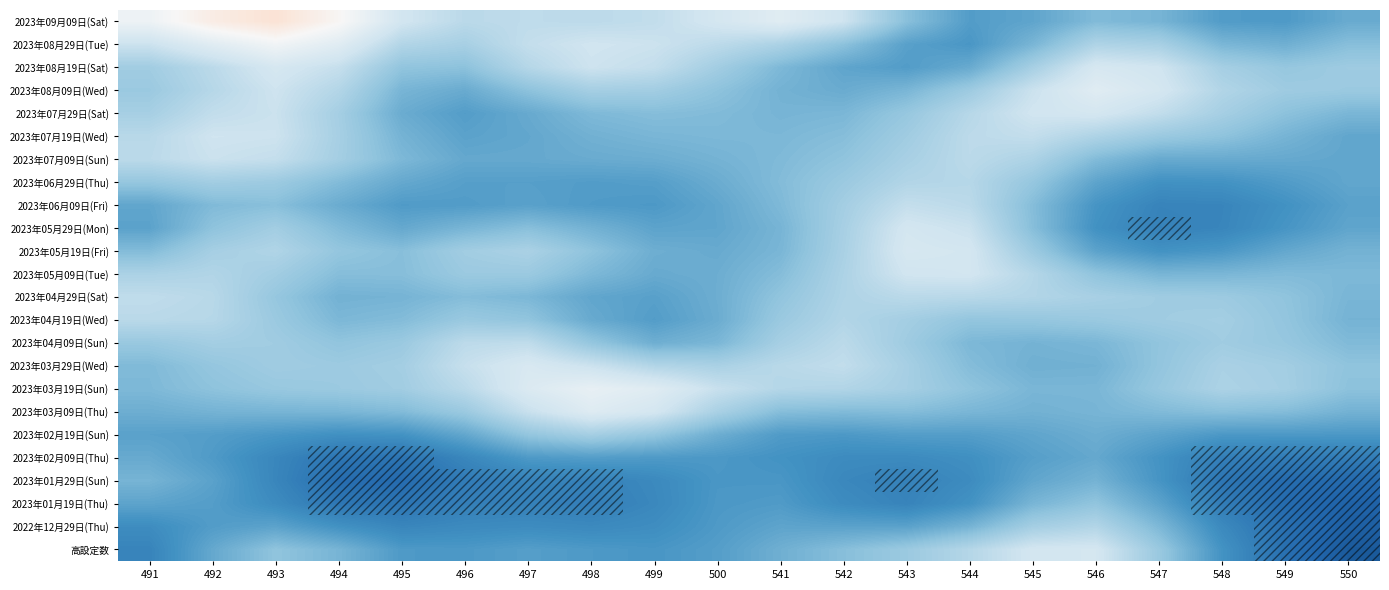

How many categories are shown in the chart?

20